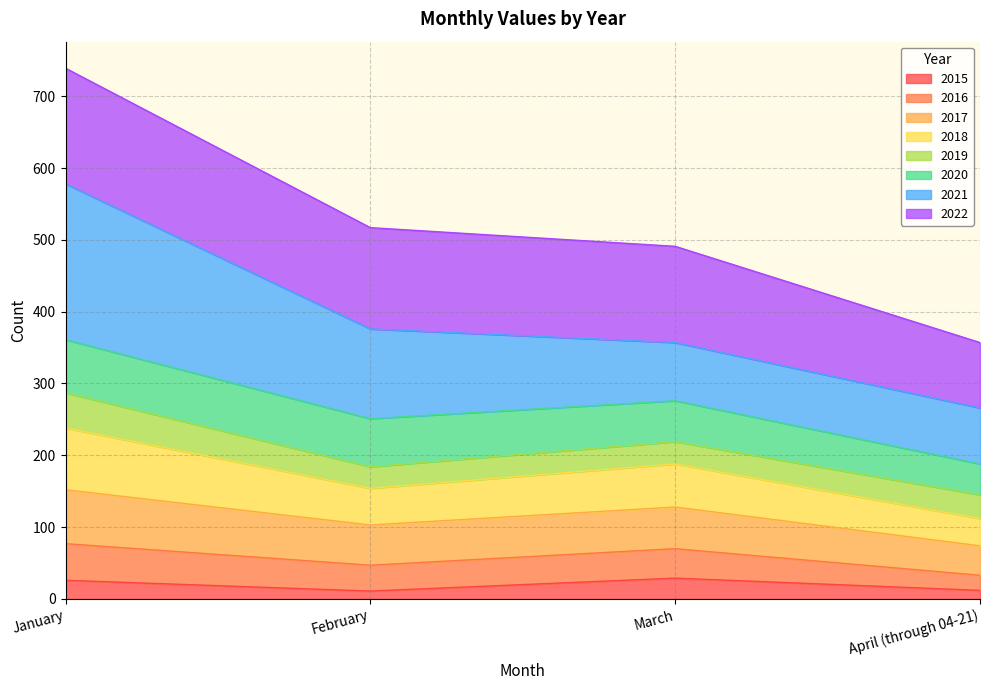

What is the sum of all 2015 values?

78